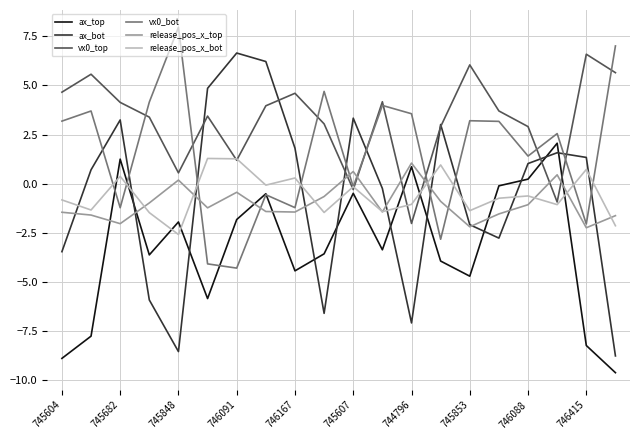

How many interior local peaks does the vx0_top series have?

6